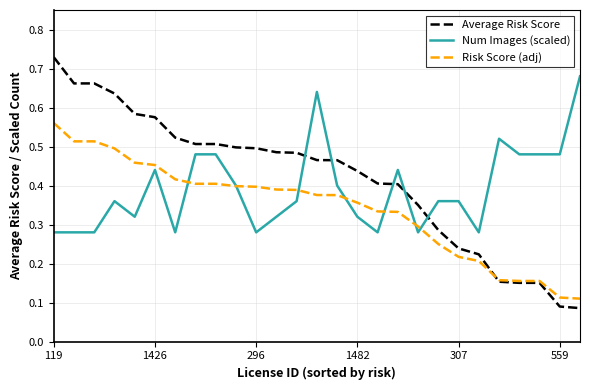

Which series has the widest spread of values?

Average Risk Score